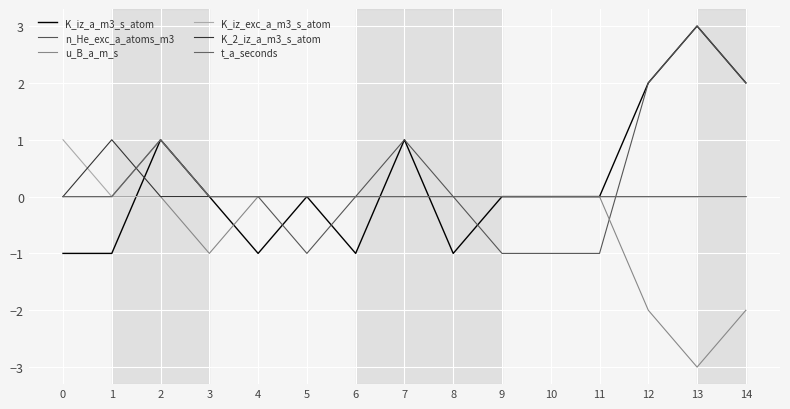

Does the chart display data point markers on the line(s)?

No